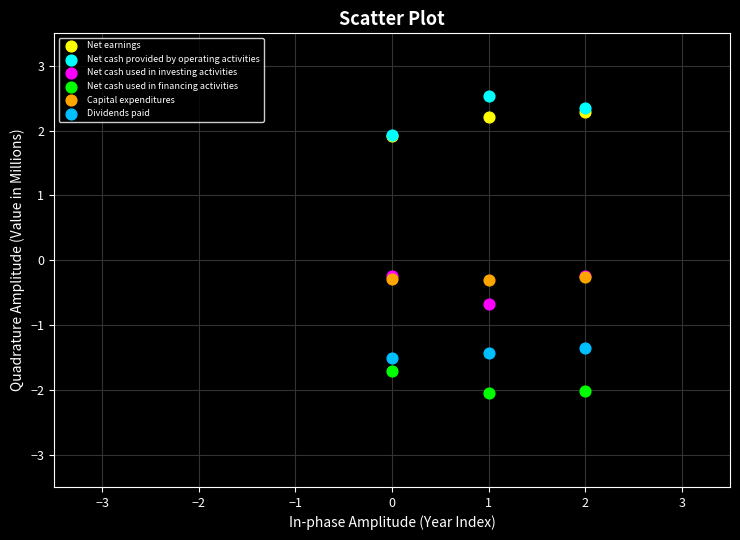

Which series has the largest Y range (max minus min)?

Net cash provided by operating activities